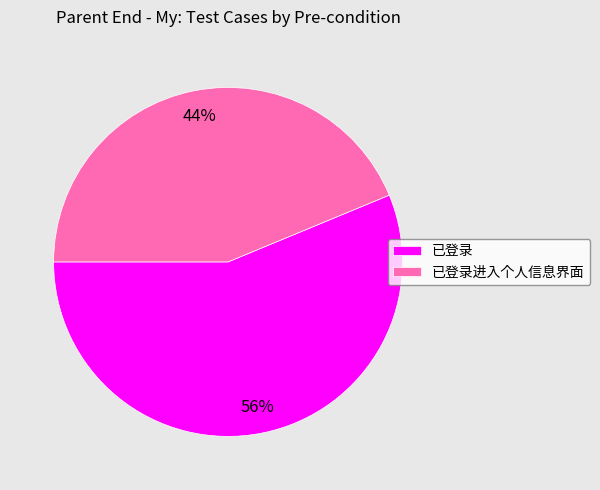

Is 已登录进入个人信息界面 the majority of the pie?

No